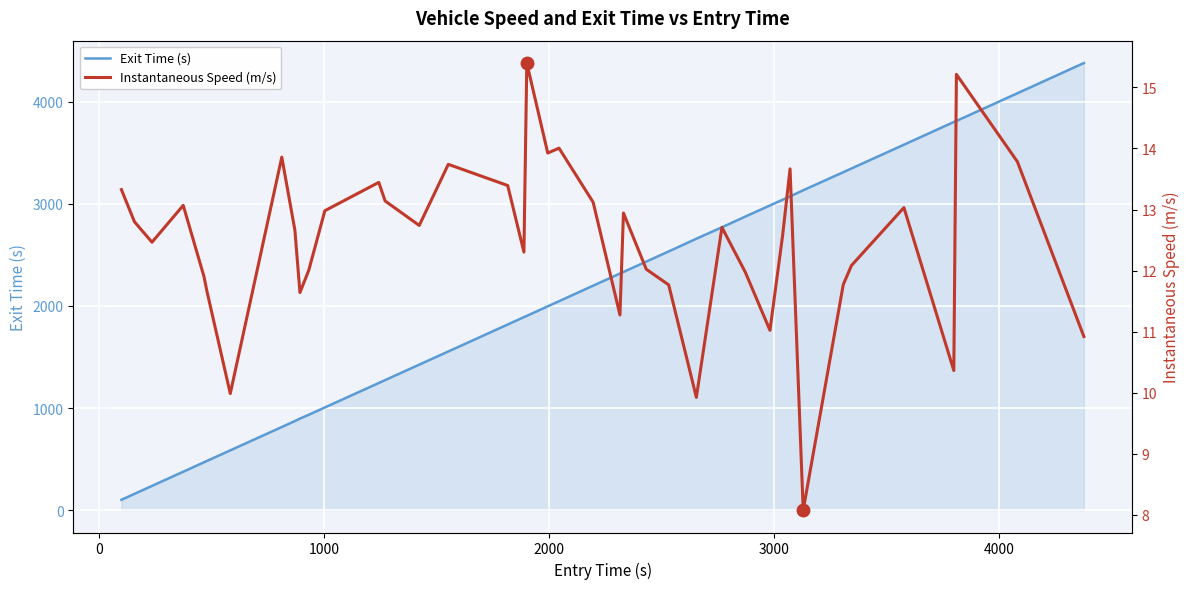

What is the maximum value for Exit Time (s)?

4379.8